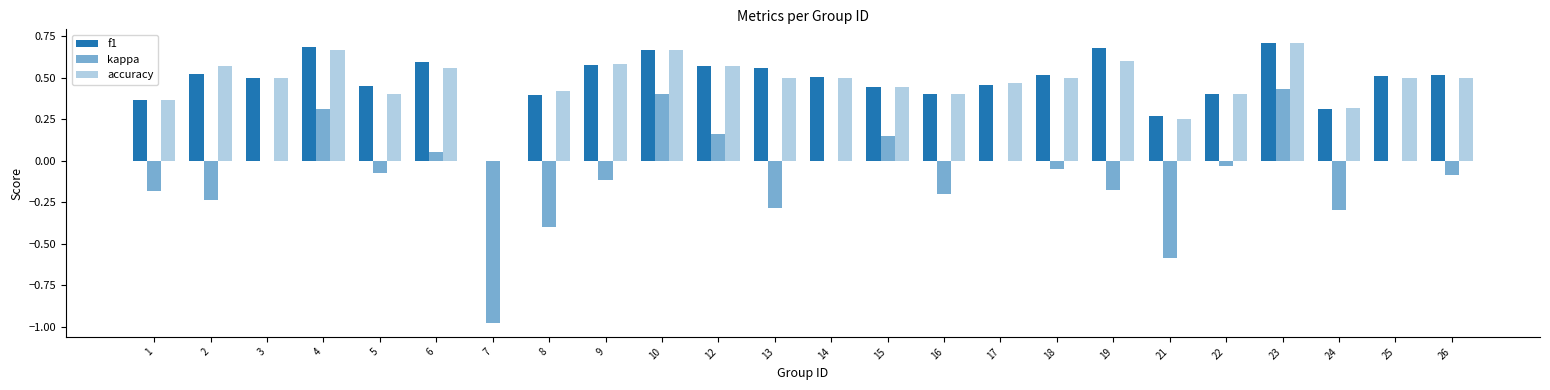

The accuracy series shows 0.4 at 1. True or false?

True